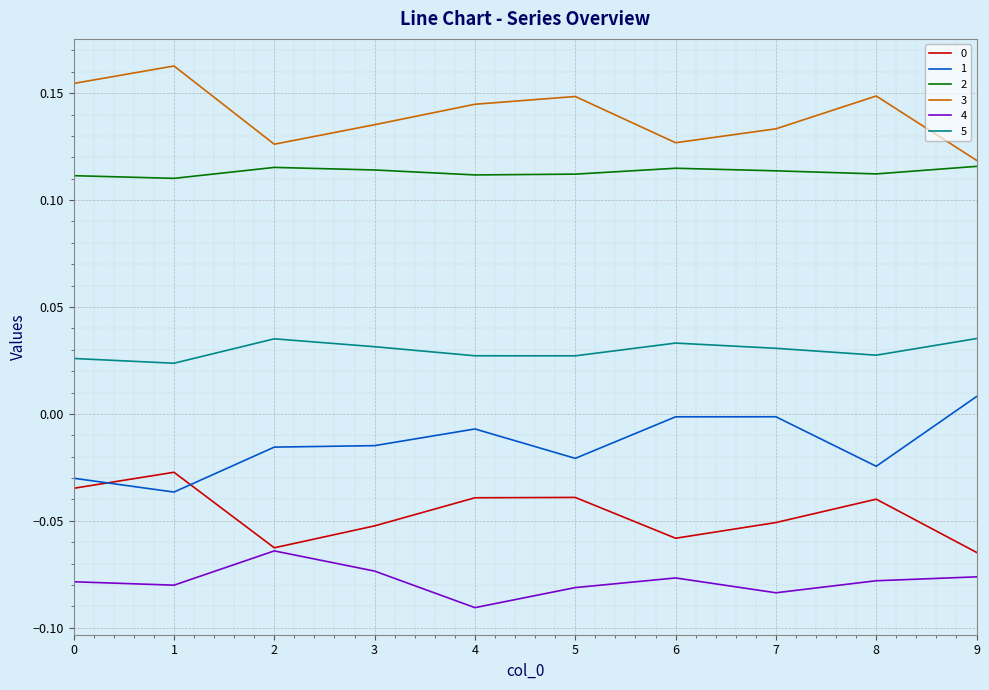

The 0 series shows -0.0 at 4. True or false?

True